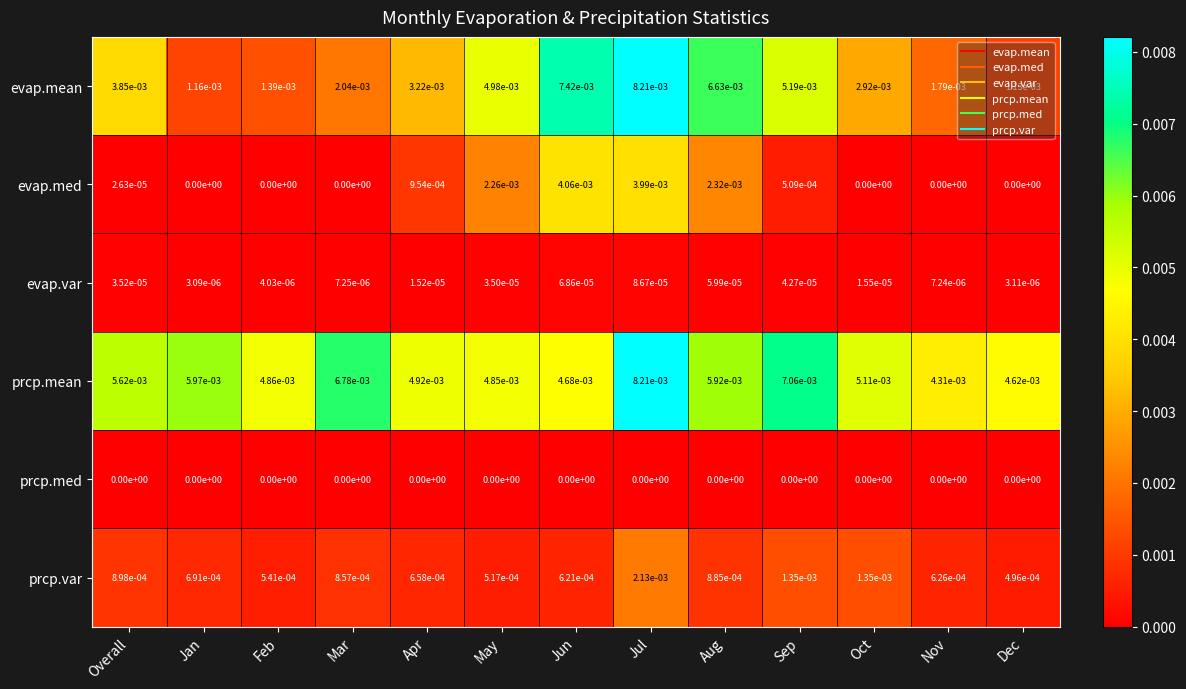

Where is evap.var nearest to the value 0?

Jan